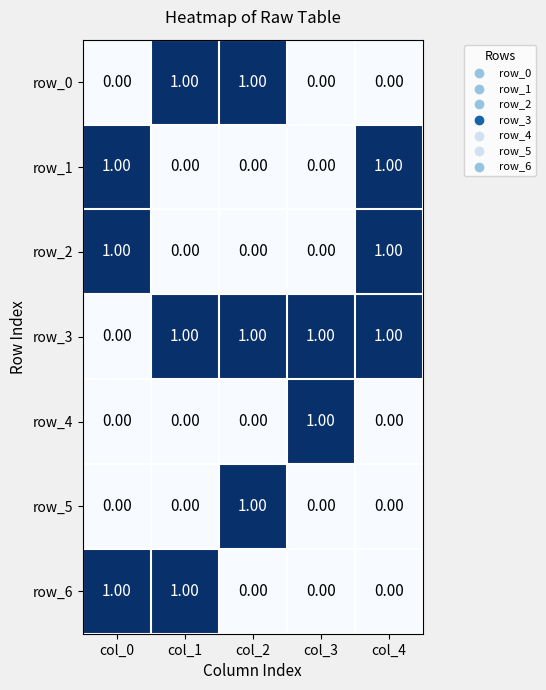

True or false: row_4 has a value of 0 at col_4.

True